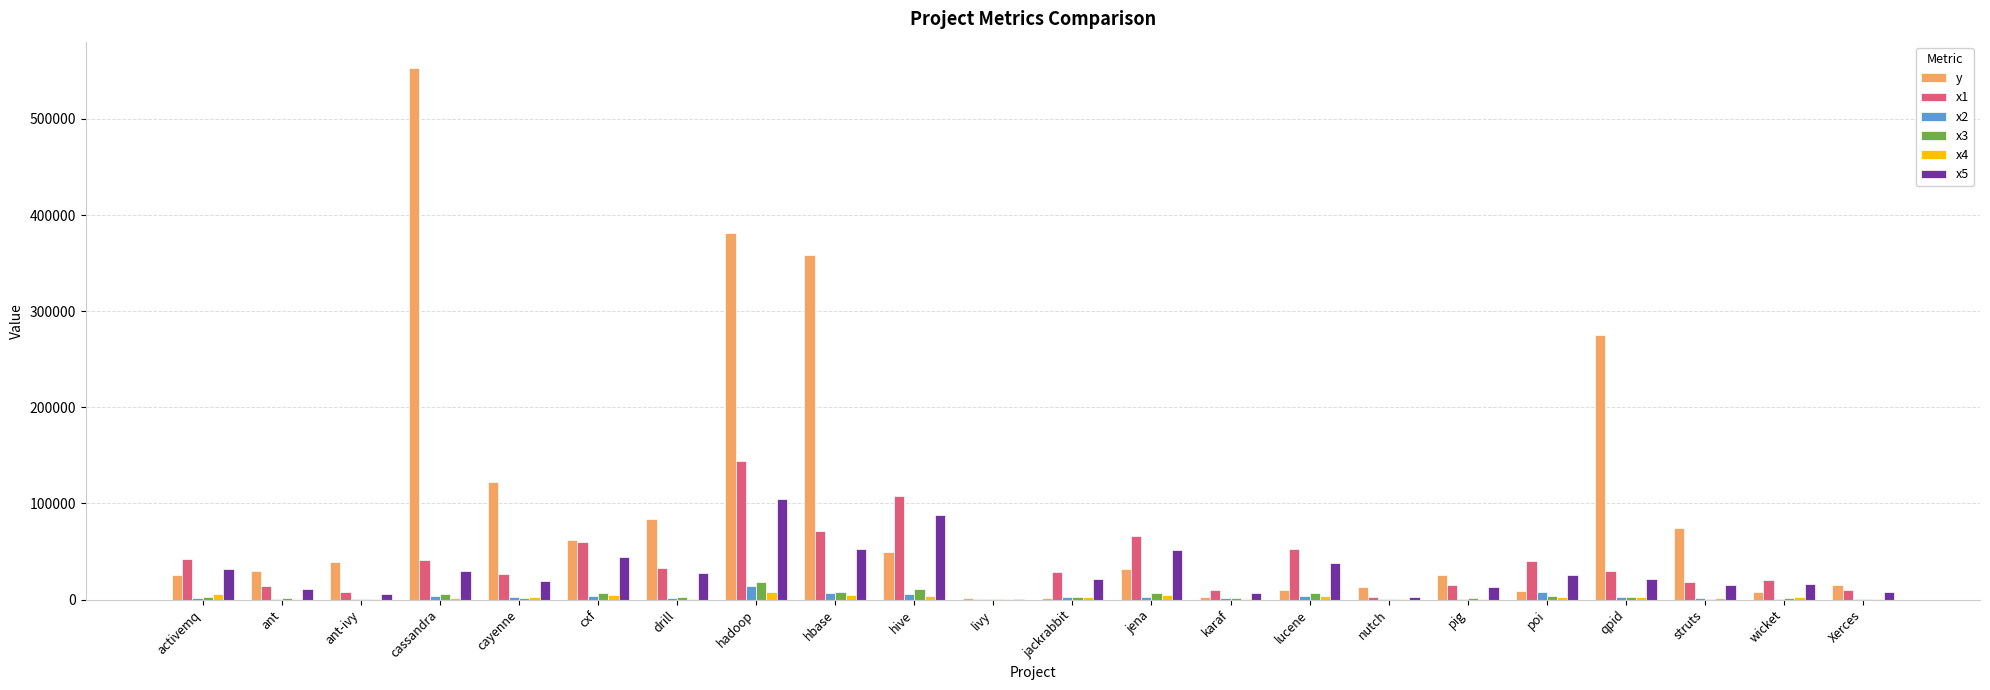

Between drill and jackrabbit, which series saw the biggest shift?

y